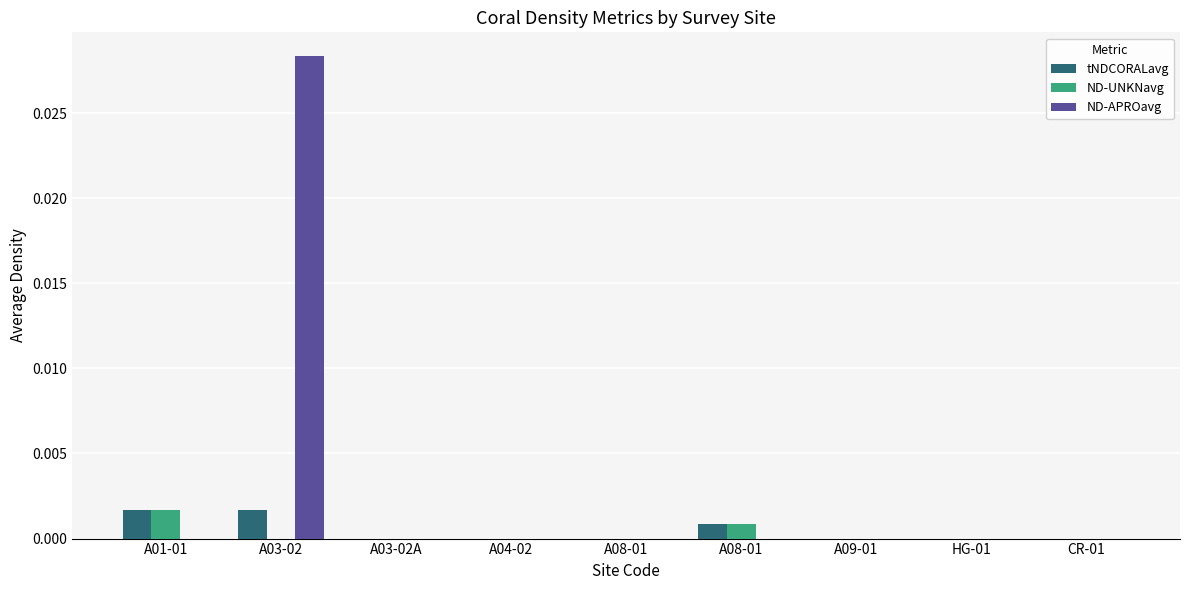

At which label is tNDCORALavg closest to 0?

A03-02A